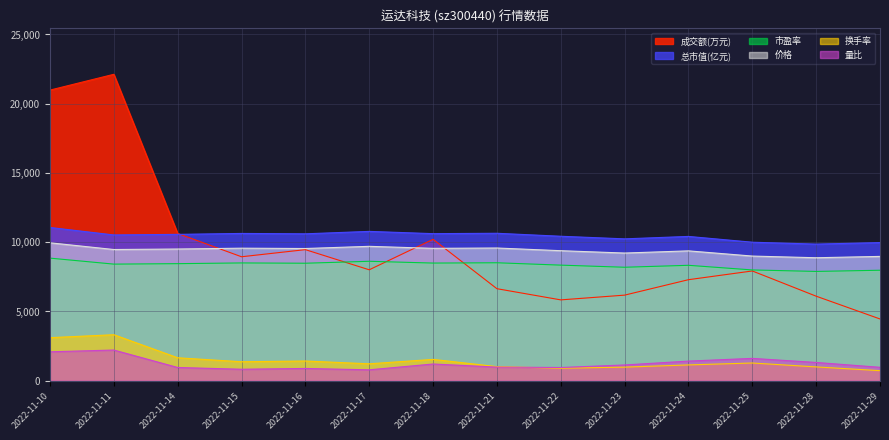

What is the maximum value shown in the chart?

22124.0